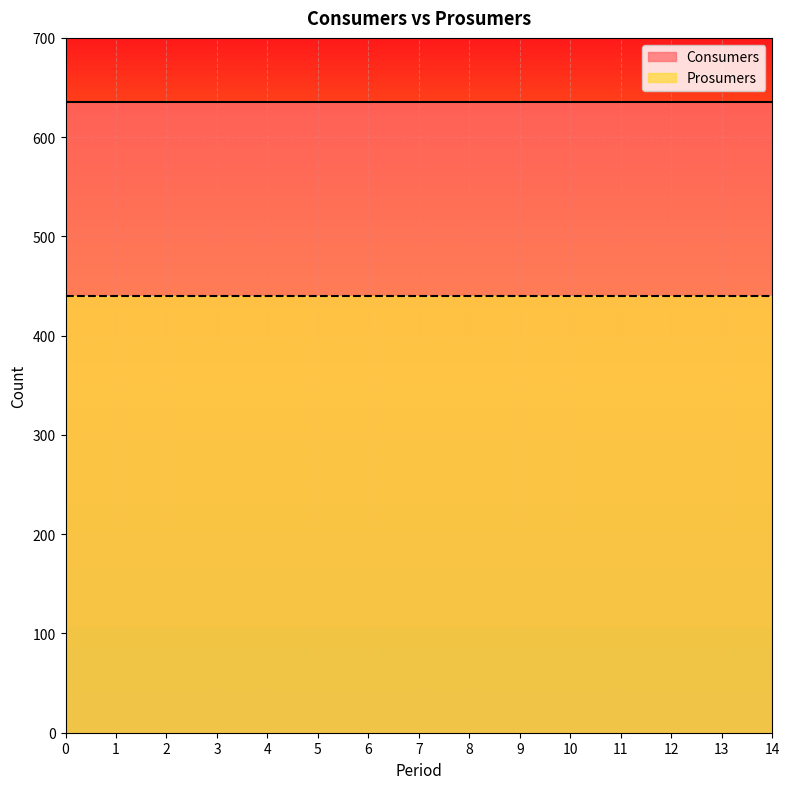

The Prosumers series shows 440 at 0. True or false?

True